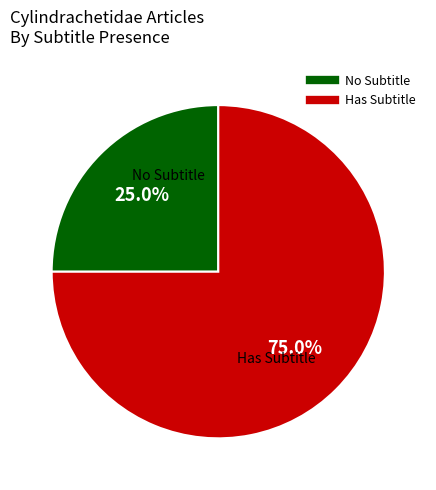

Is there a majority slice in this chart?

Yes